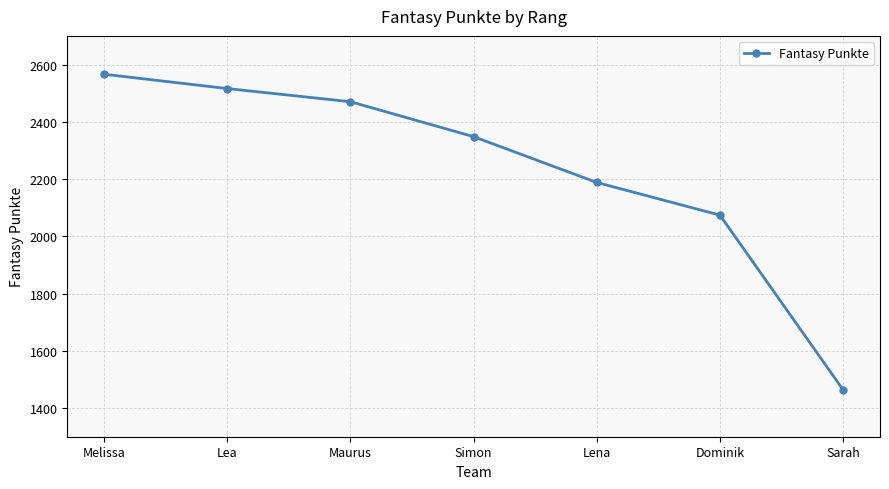

What is the change in value from Lena to Sarah?

-724